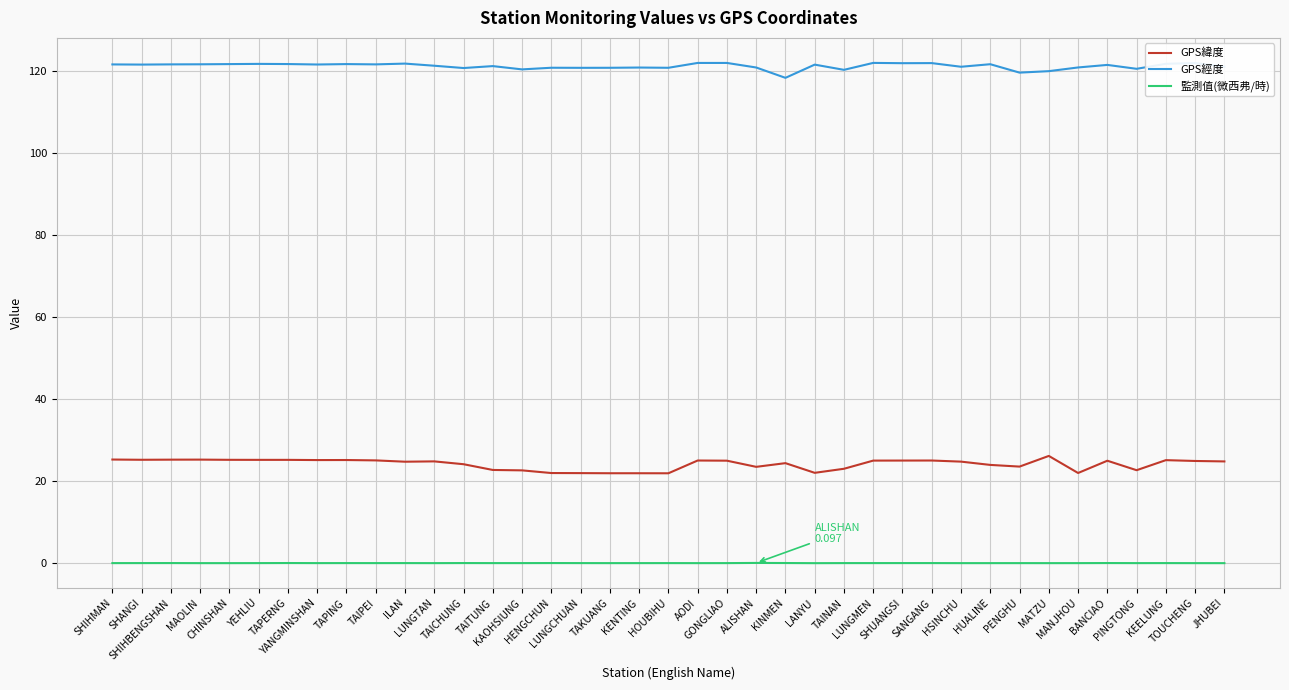

Which series has the largest total across all categories?

GPS經度